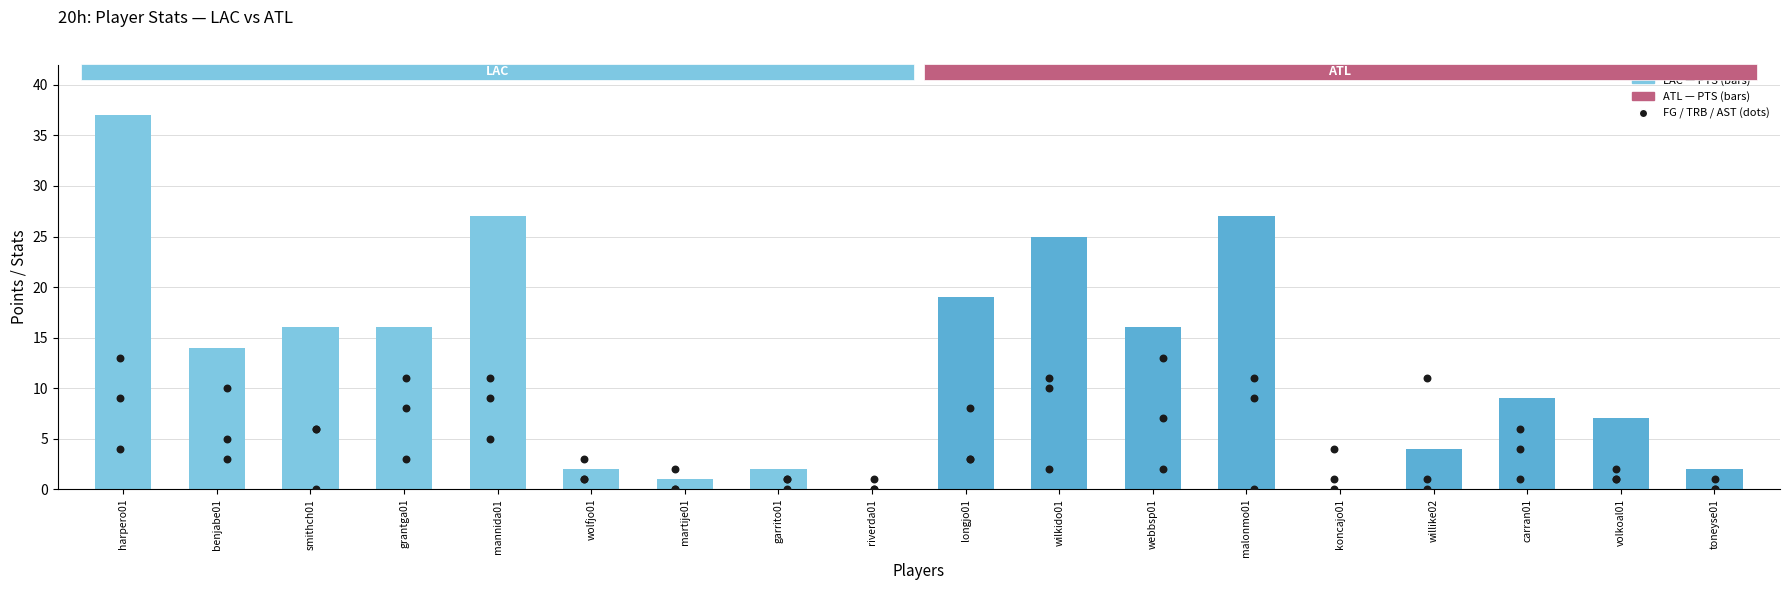

What is the total value across all series at malonmo01?

47